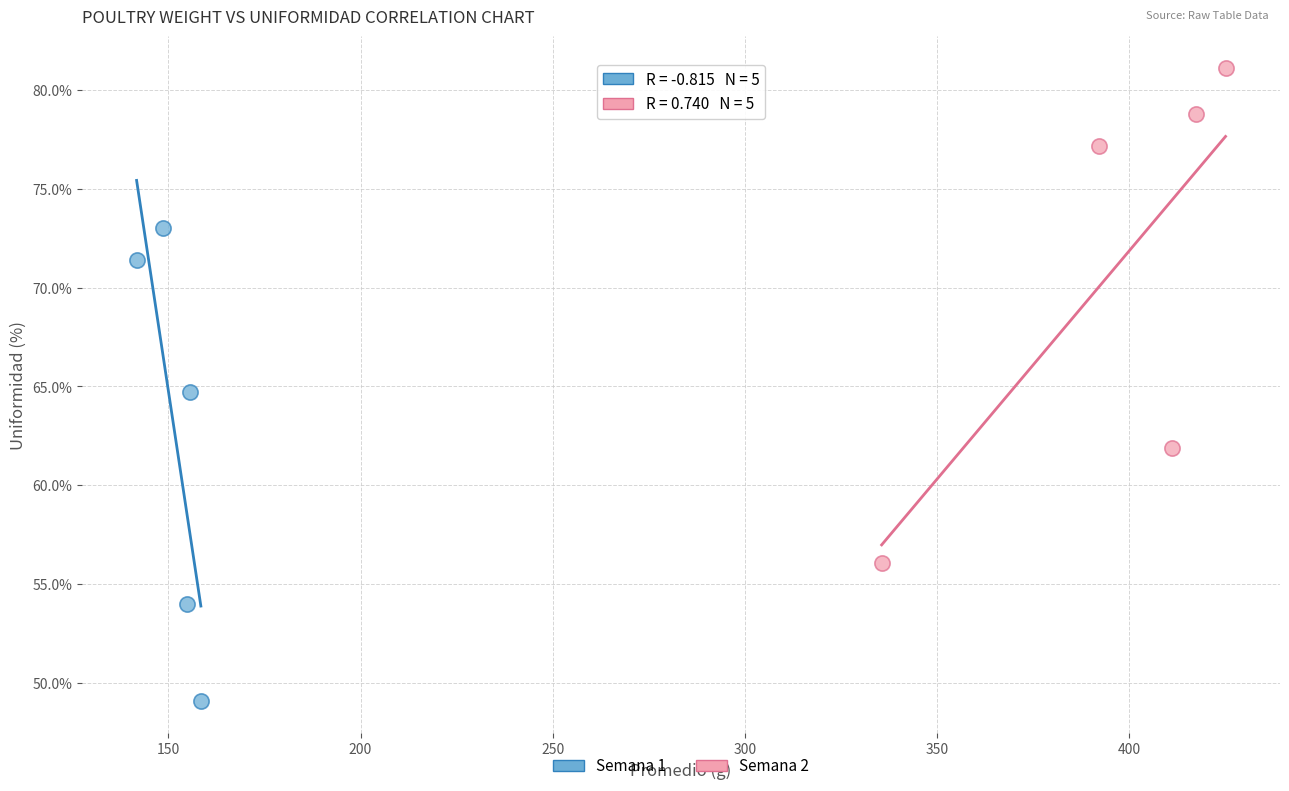

Which series reaches the maximum Y coordinate?

Semana 2